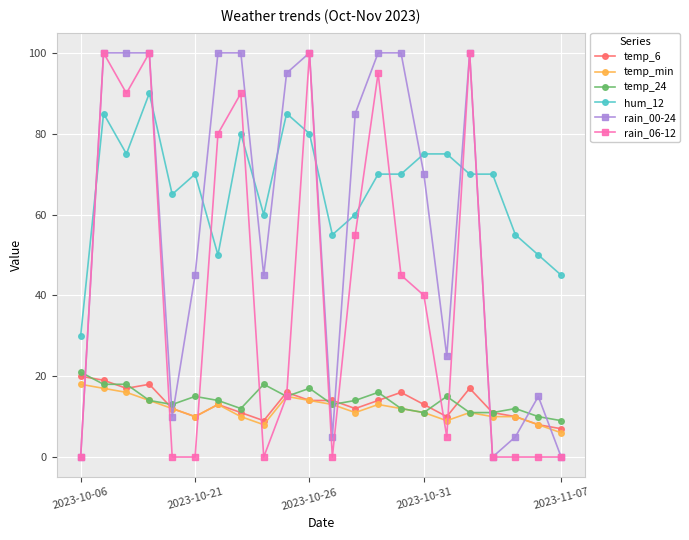

Reading left to right, list all the values displayed in this chart.

temp_6: 20	19	17	18	12	10	13	11	9	16	14	14	12	14	16	13	10	17	11	10	8	7
temp_min: 18	17	16	14	12	10	13	10	8	15	14	13	11	13	12	11	9	11	10	10	8	6
temp_24: 21	18	18	14	13	15	14	12	18	15	17	13	14	16	12	11	15	11	11	12	10	9
hum_12: 30	85	75	90	65	70	50	80	60	85	80	55	60	70	70	75	75	70	70	55	50	45
rain_00-24: 0	100	100	100	10	45	100	100	45	95	100	5	85	100	100	70	25	100	0	5	15	0
rain_06-12: 0	100	90	100	0	0	80	90	0	15	100	0	55	95	45	40	5	100	0	0	0	0